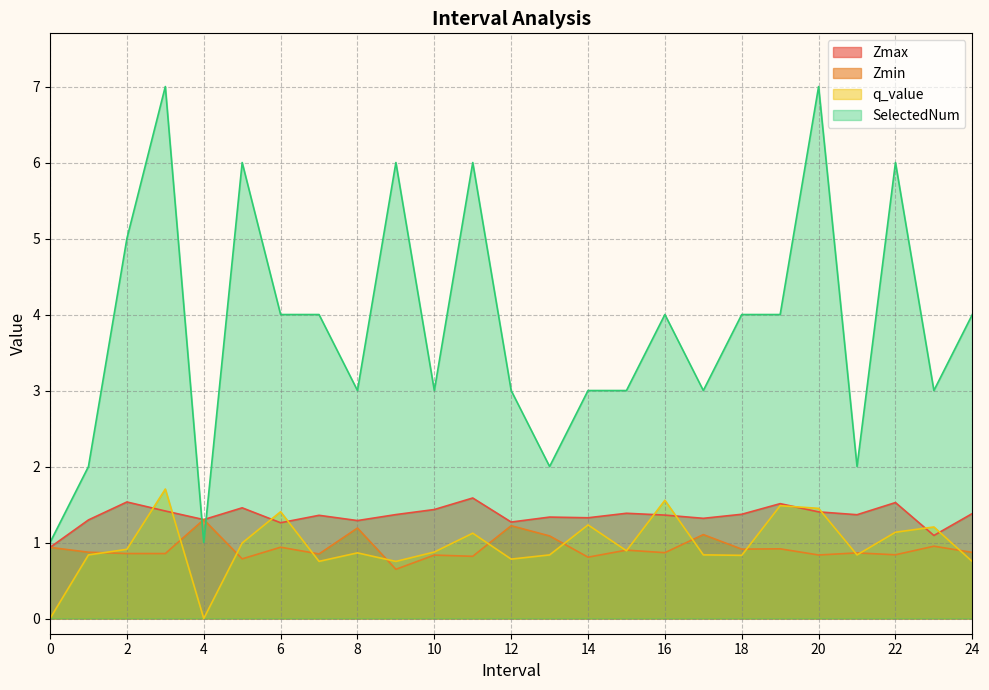

Which series has the largest total across all categories?

SelectedNum